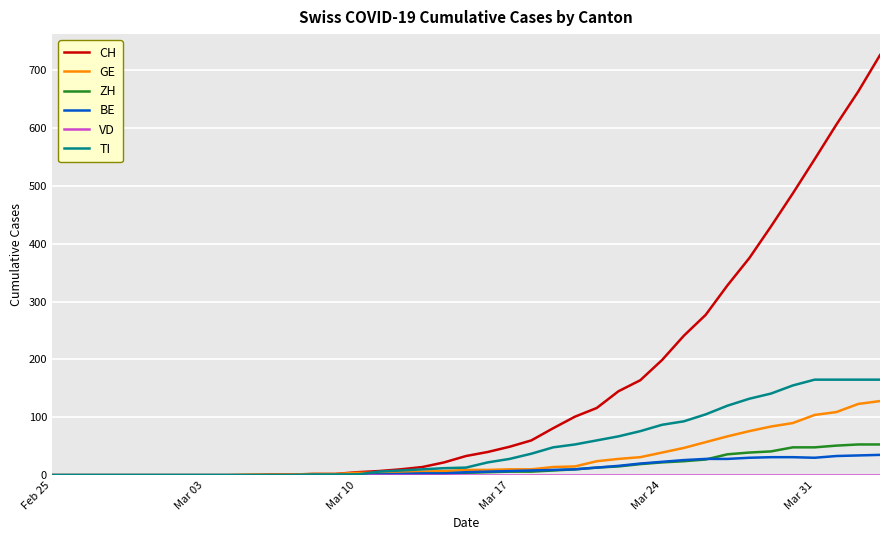

Which series has the largest range (max minus min)?

CH